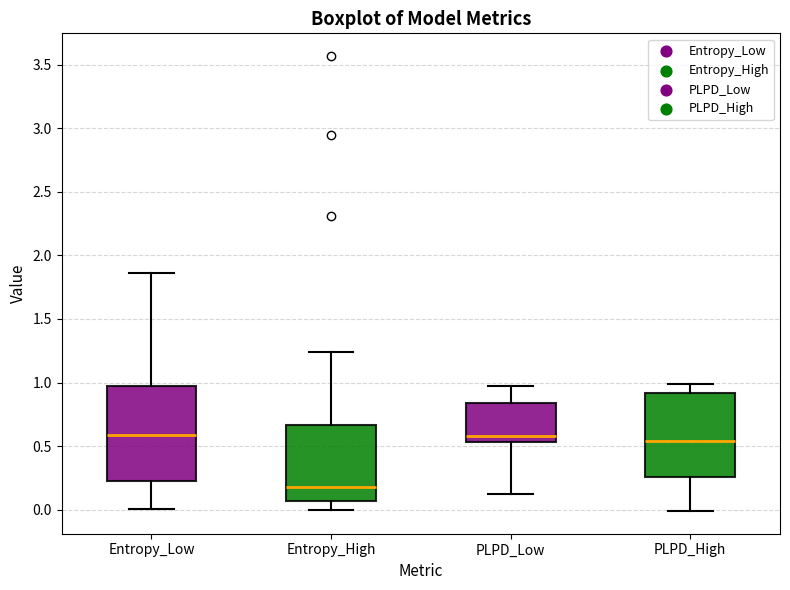

Reading left to right, read every box against the y-axis: the position of its median line, the range the box covers, and the ends of its whiskers. The values are not printed on the chart, so give them approximately, as read against the axis.

Entropy_Low: median 0.60, box 0.25 to 0.95, whiskers 0.00 to 1.85
Entropy_High: median 0.20, box 0.05 to 0.65, whiskers 0.00 to 1.25
PLPD_Low: median 0.60, box 0.55 to 0.85, whiskers 0.15 to 1.00
PLPD_High: median 0.55, box 0.25 to 0.90, whiskers 0.00 to 1.00